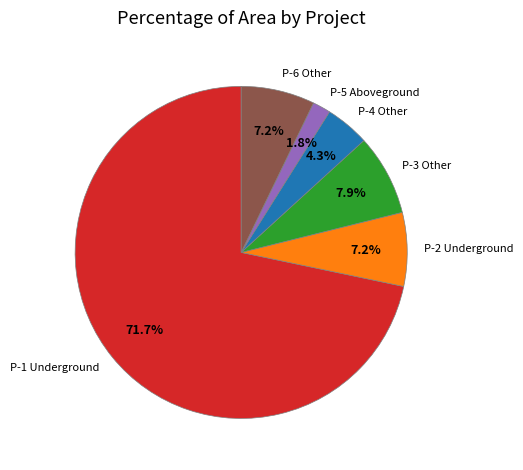

What is the smallest slice in the pie chart?

P-5 Aboveground